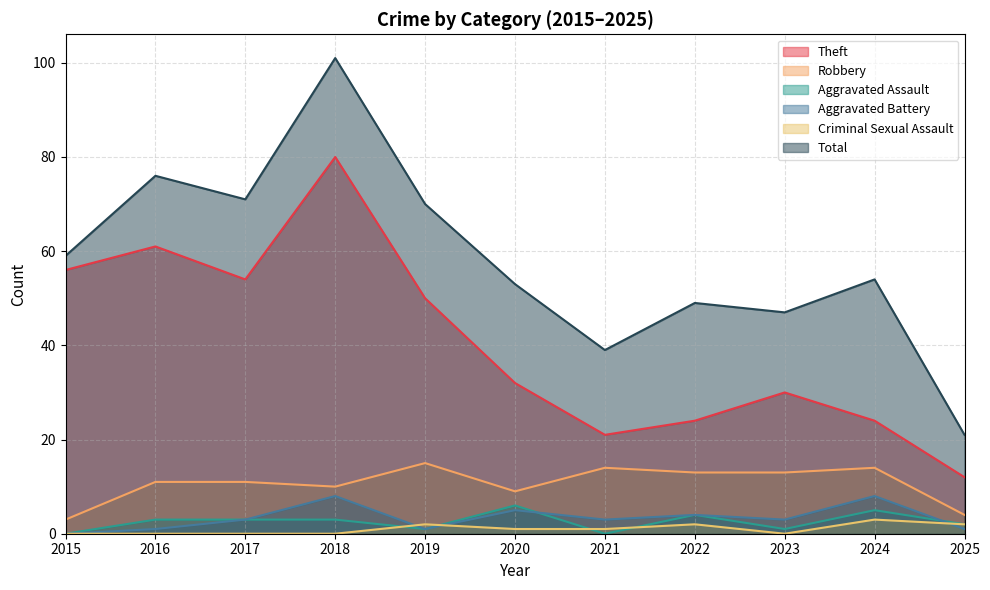

True or false: Theft has a value of 36 at 2021.

False